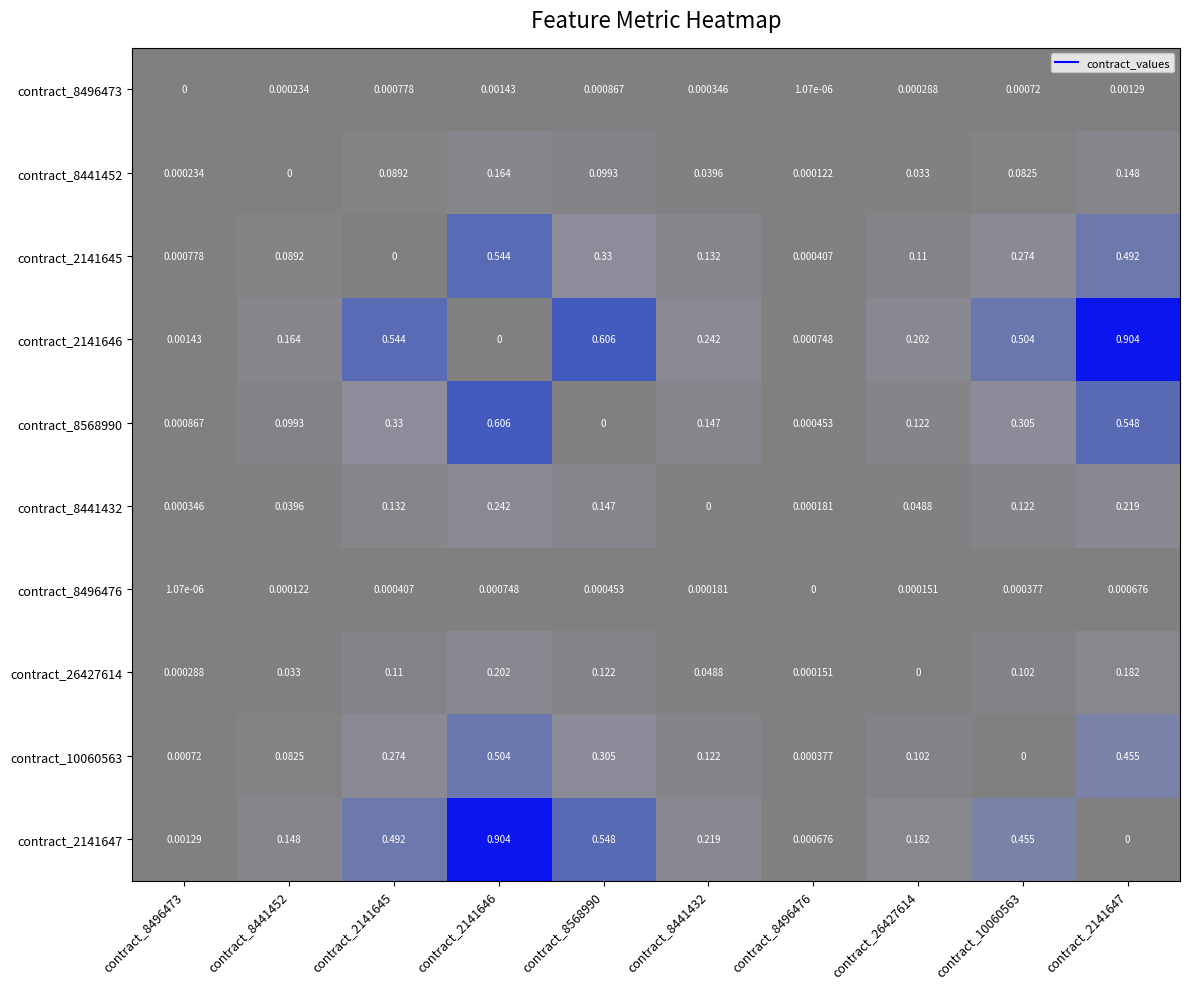

Is the value of contract_8441452 at contract_2141646 greater than the value of contract_26427614 at contract_8496473?

Yes